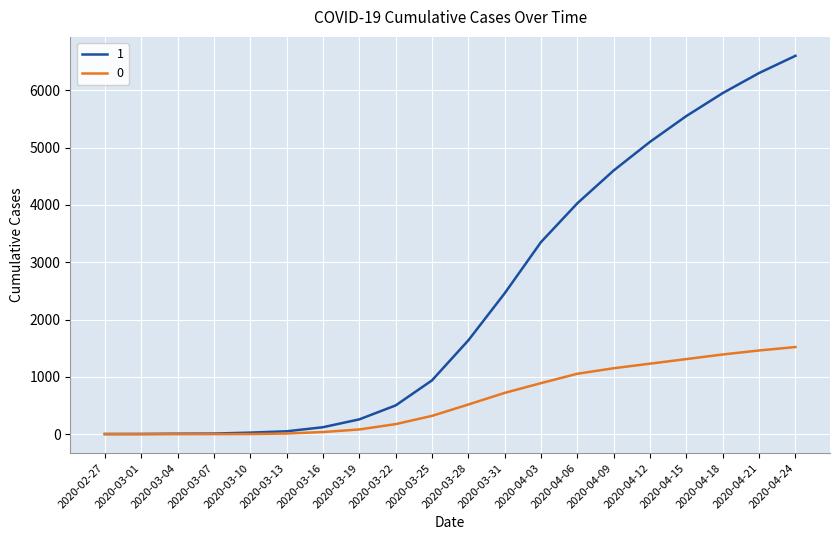

The value of 0 at 2020-03-28 is 916. True or false?

False